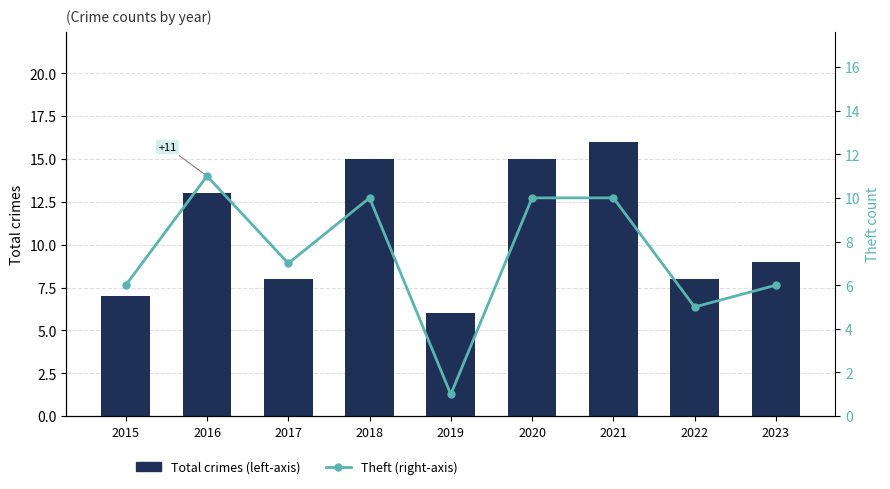

What value does the Total crimes (left-axis) series have at 2016?

13